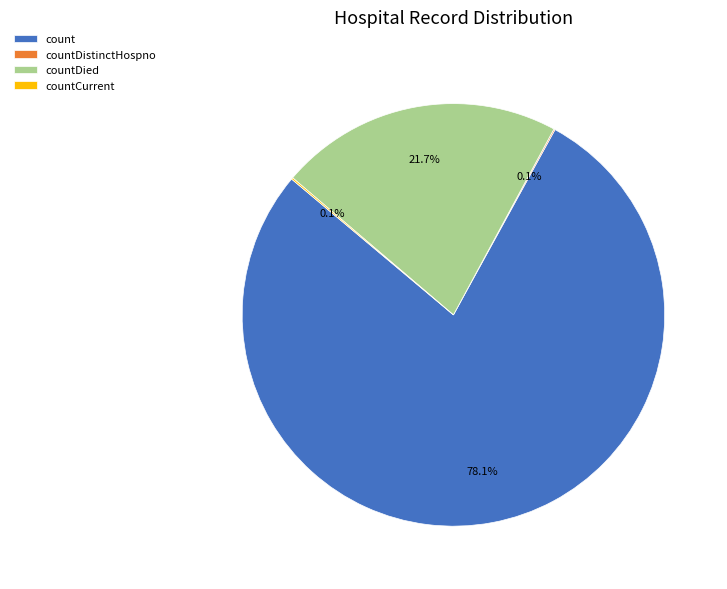

Is there any slice that represents more than half of the pie?

Yes